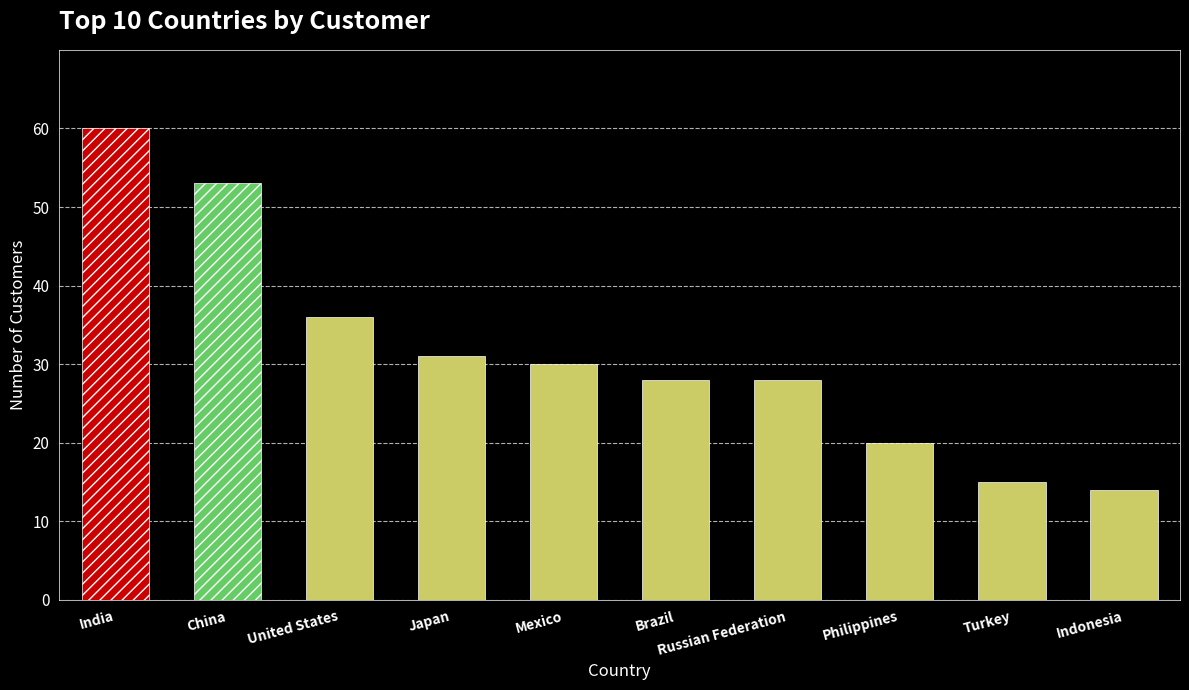

Are the bars horizontal?

No